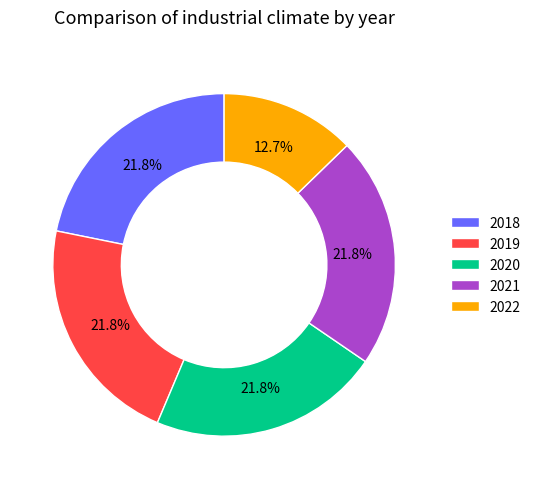

To the nearest percent, what portion does 2021 represent?

22%